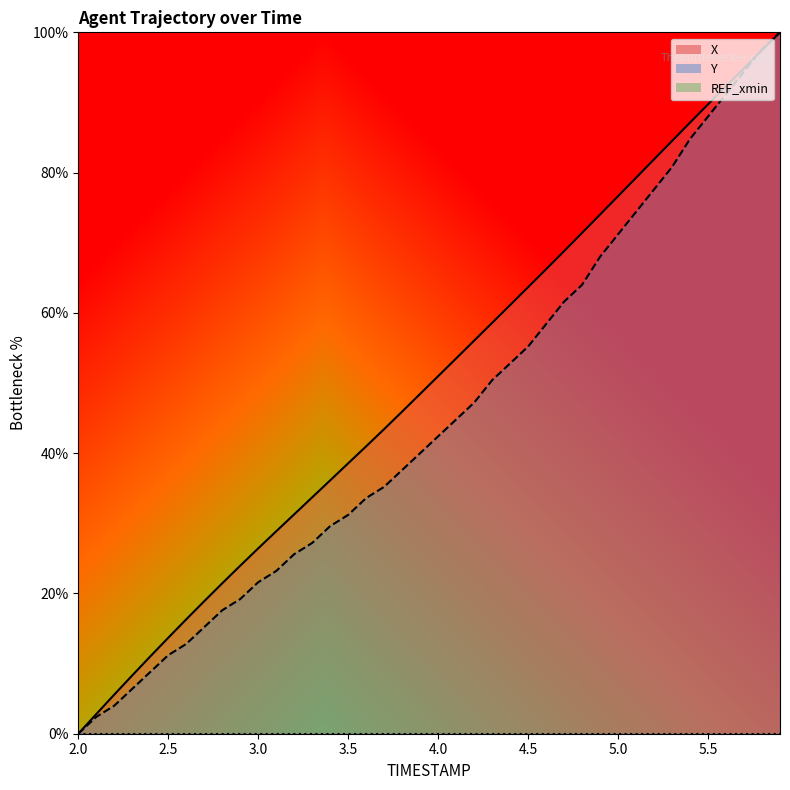

What is the average value of the Y series?

45.2